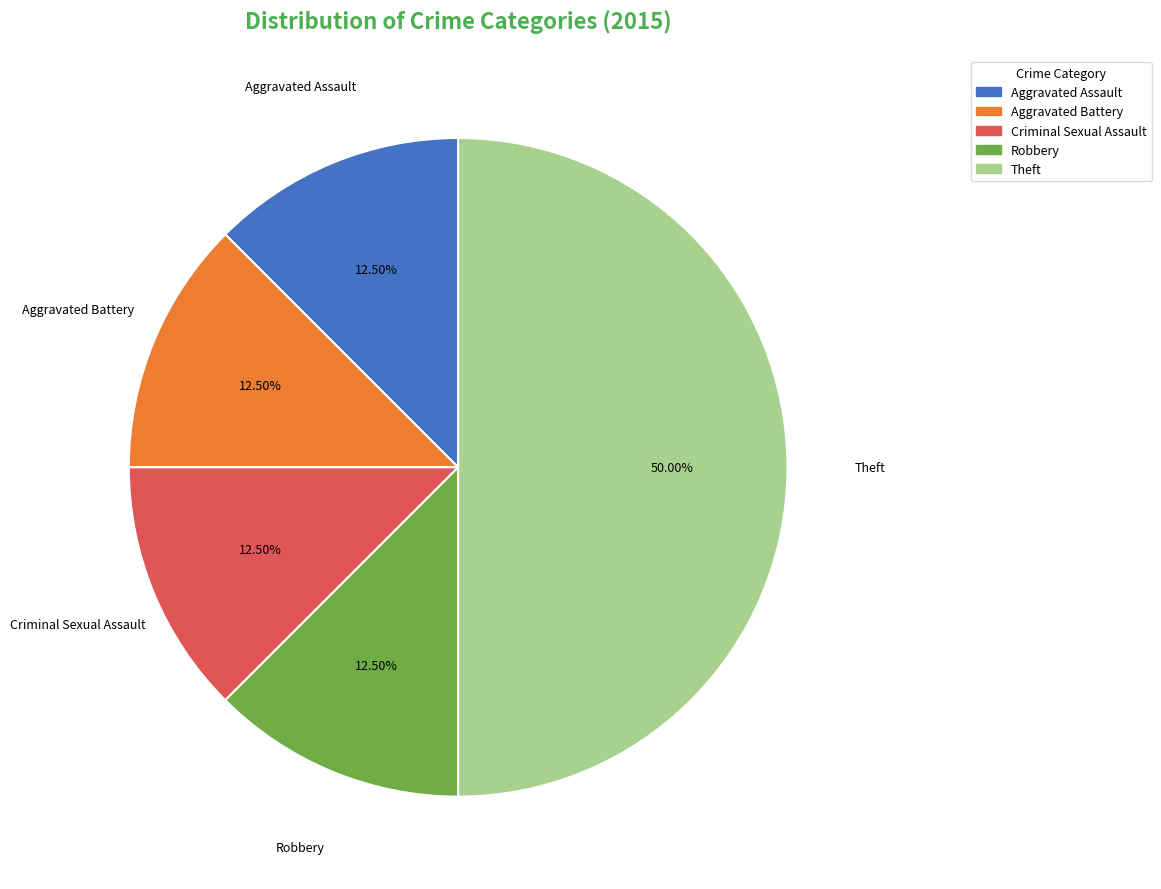

Count the number of slices in the pie.

5